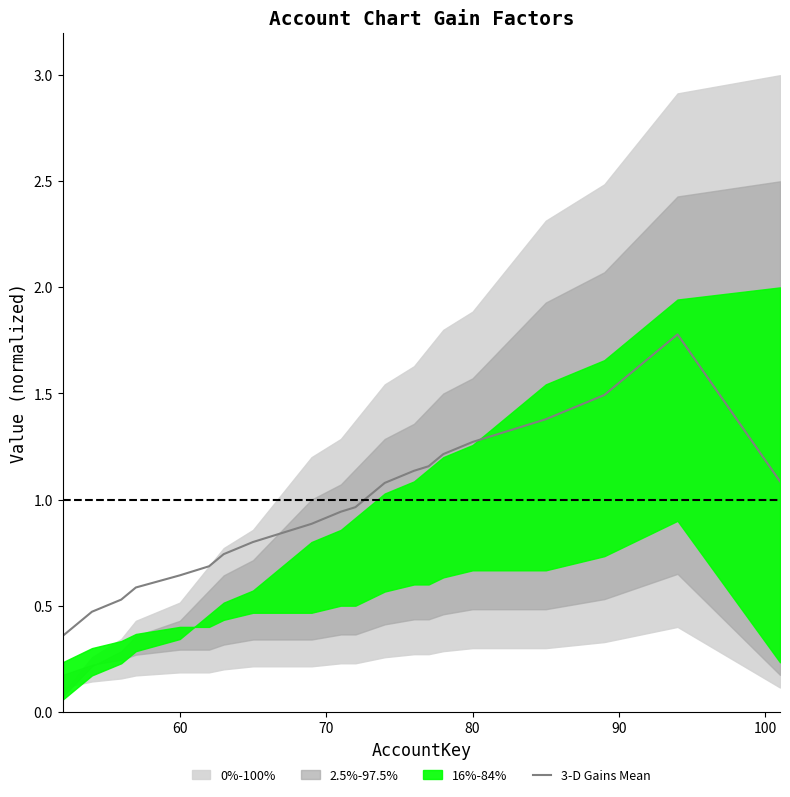

What is the average value?

1.1